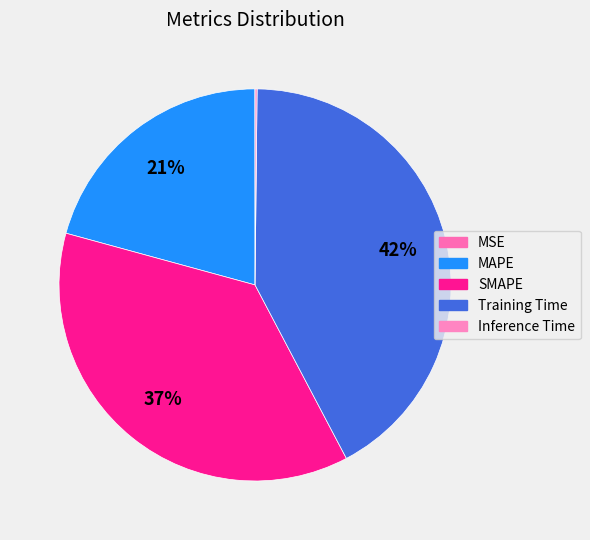

Count the number of slices in the pie.

5